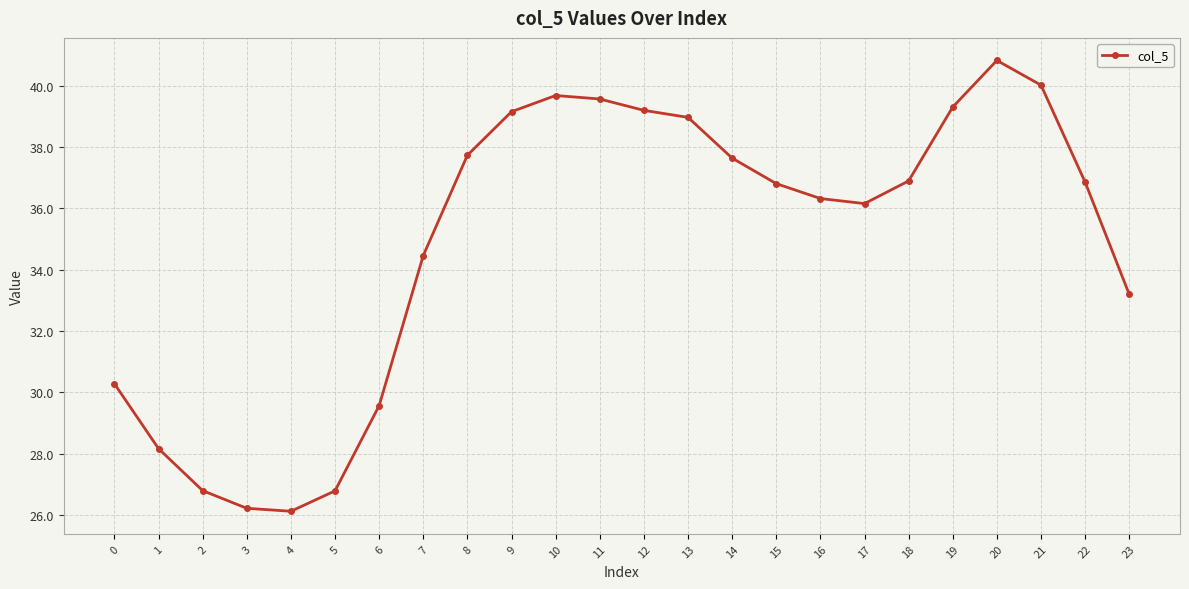

What is the change in value from 2 to 12?

+12.4